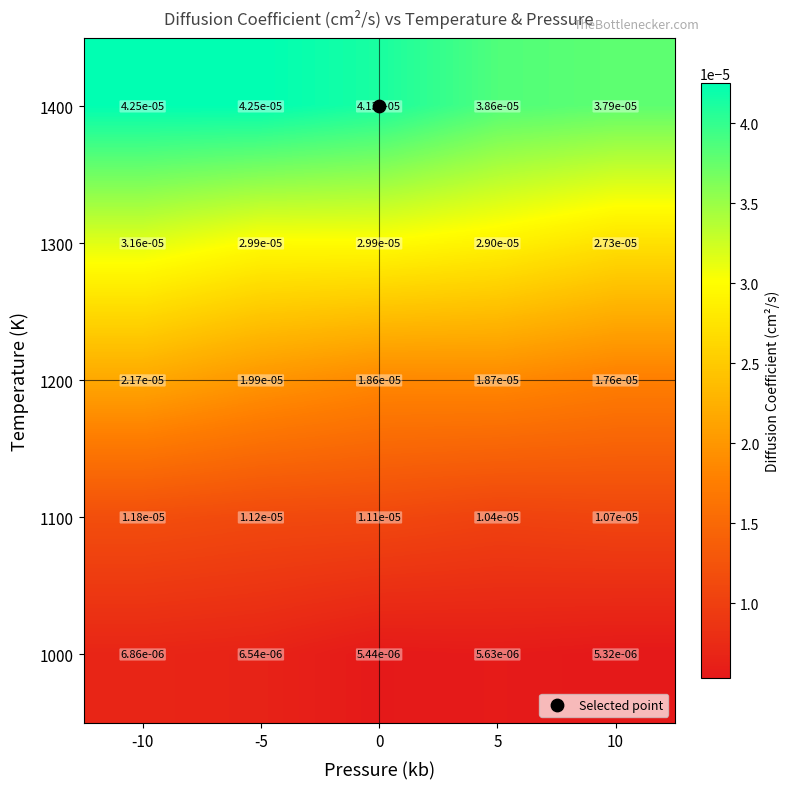

Which series changed the most between 0 and 10?

1400